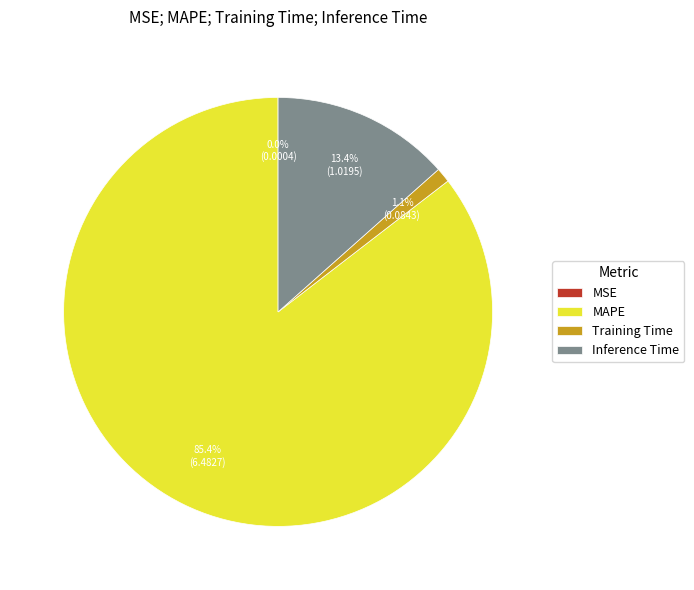

Is it true that Inference Time is 1% of the pie?

False